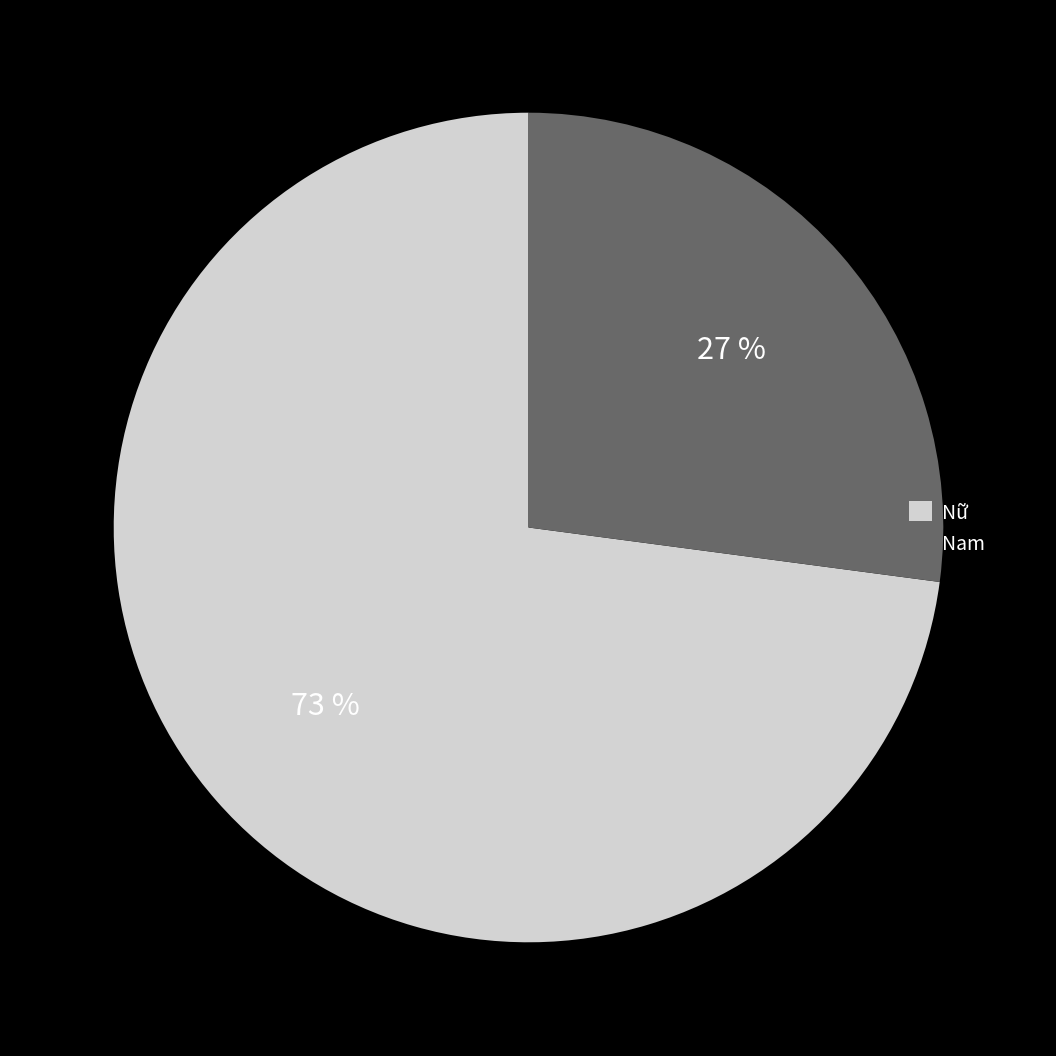

Approximately how many times larger is the value at Nữ compared to Nam?

2.7